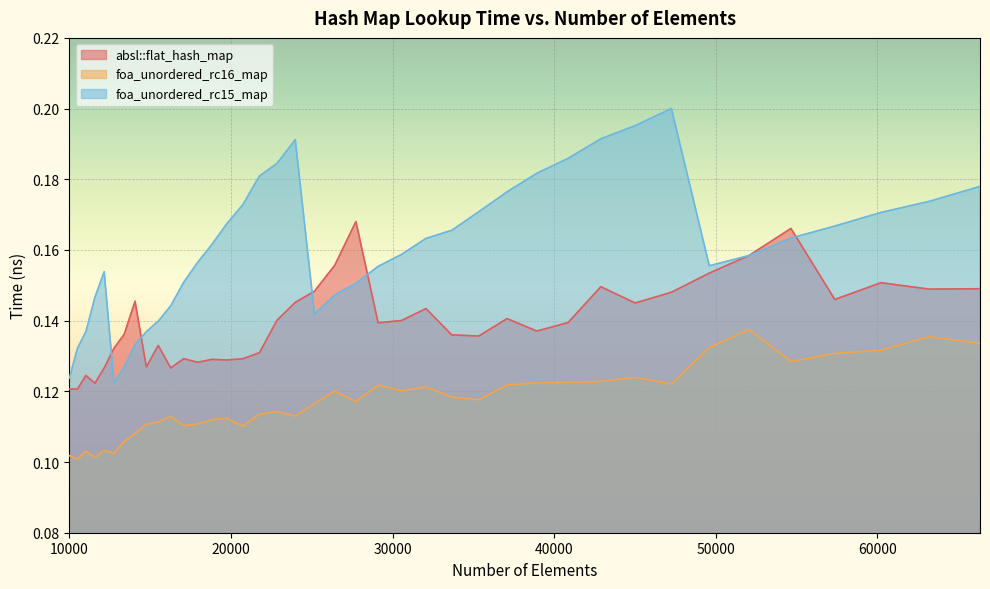

Which series changed the most between 15498 and 49605?

foa_unordered_rc16_map